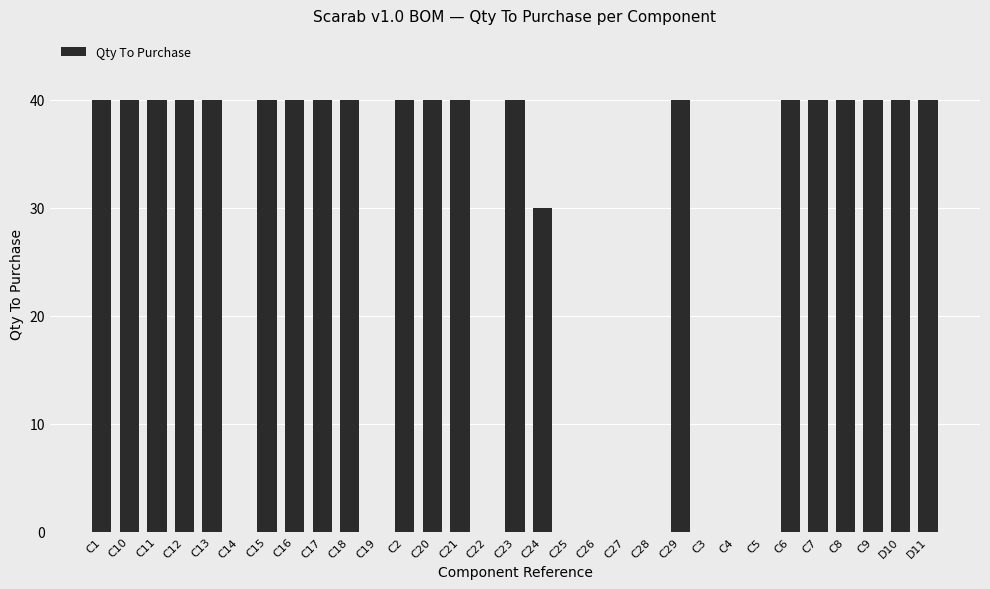

What is the greatest value displayed?

40